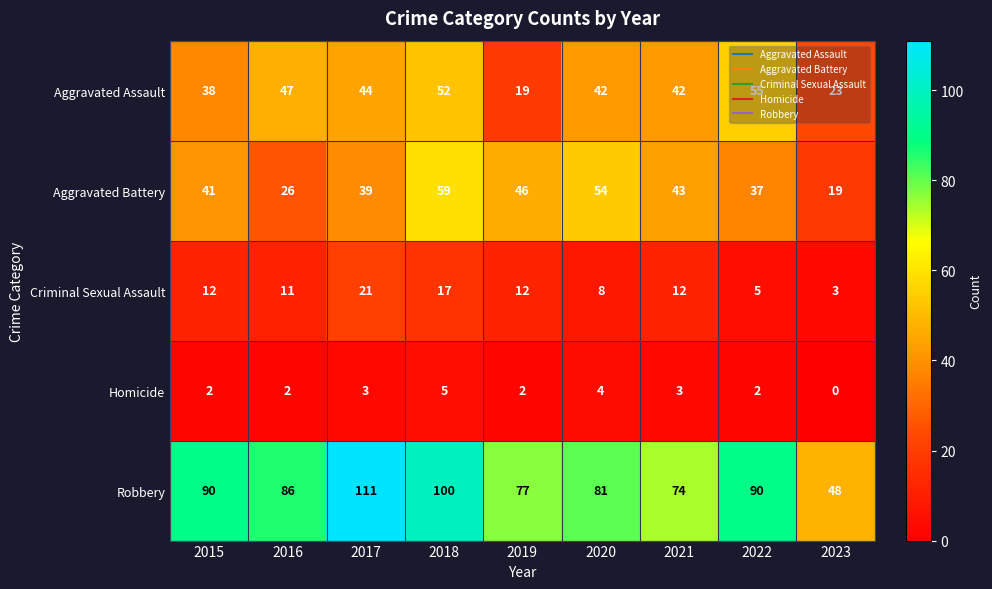

What is the sum of all Aggravated Battery values?

364